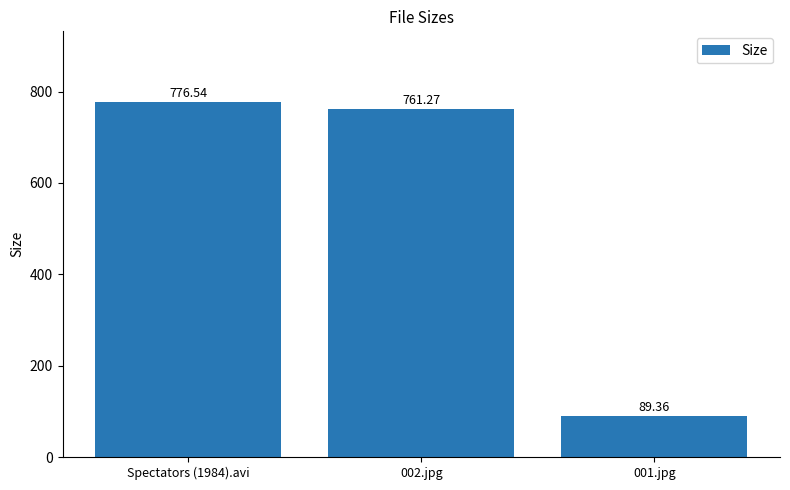

Which label corresponds to the largest value in the chart?

Spectators (1984).avi